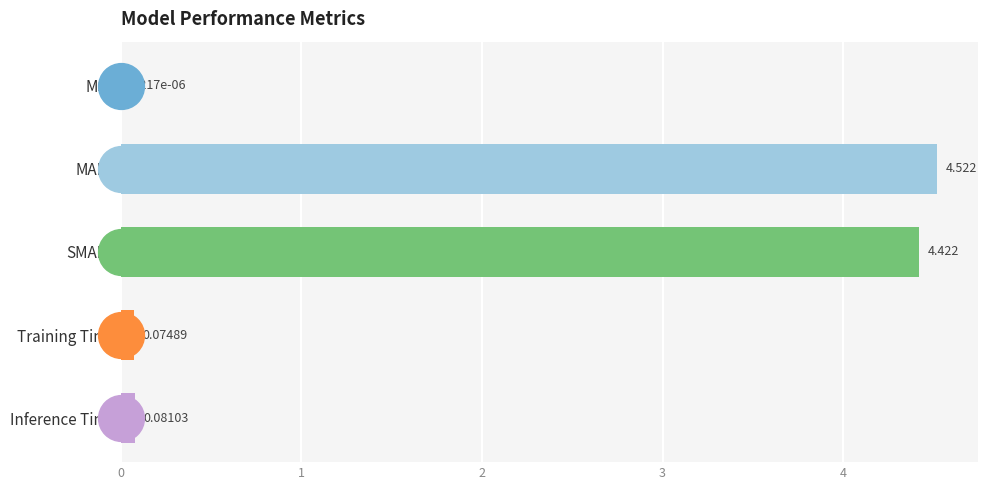

At which category does the chart reach its peak across all series?

MAPE